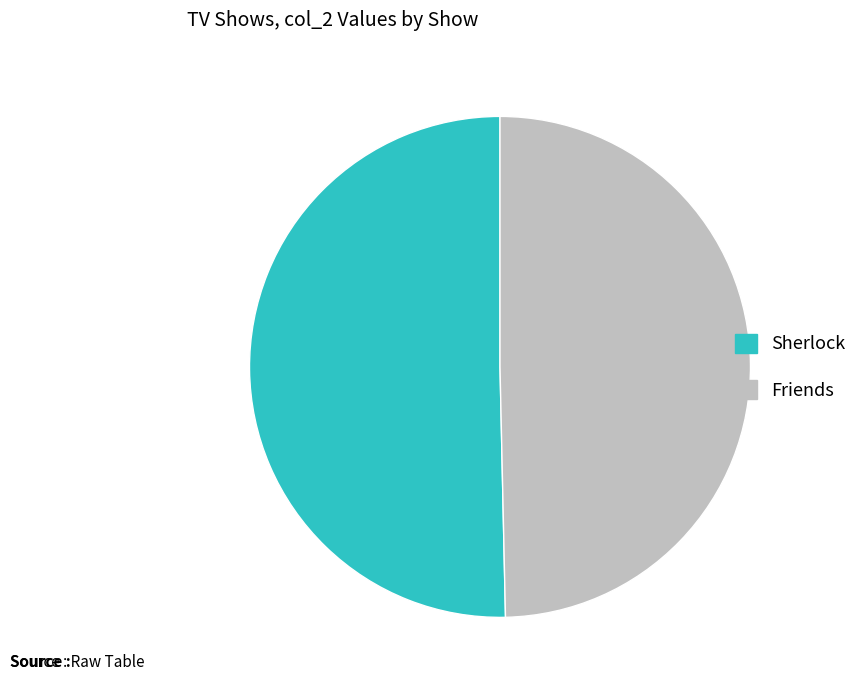

Combined, do Sherlock and Friends account for over 50%?

Yes